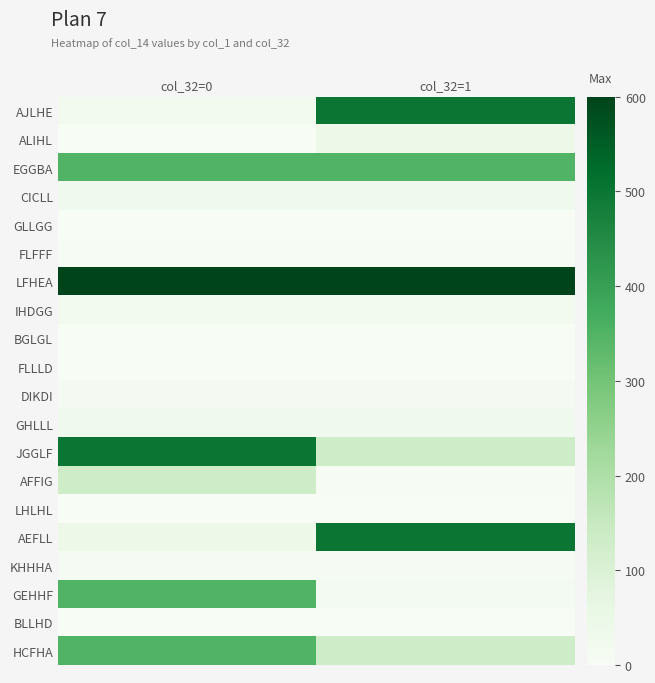

At how many categories does at least one series exceed 20?

2